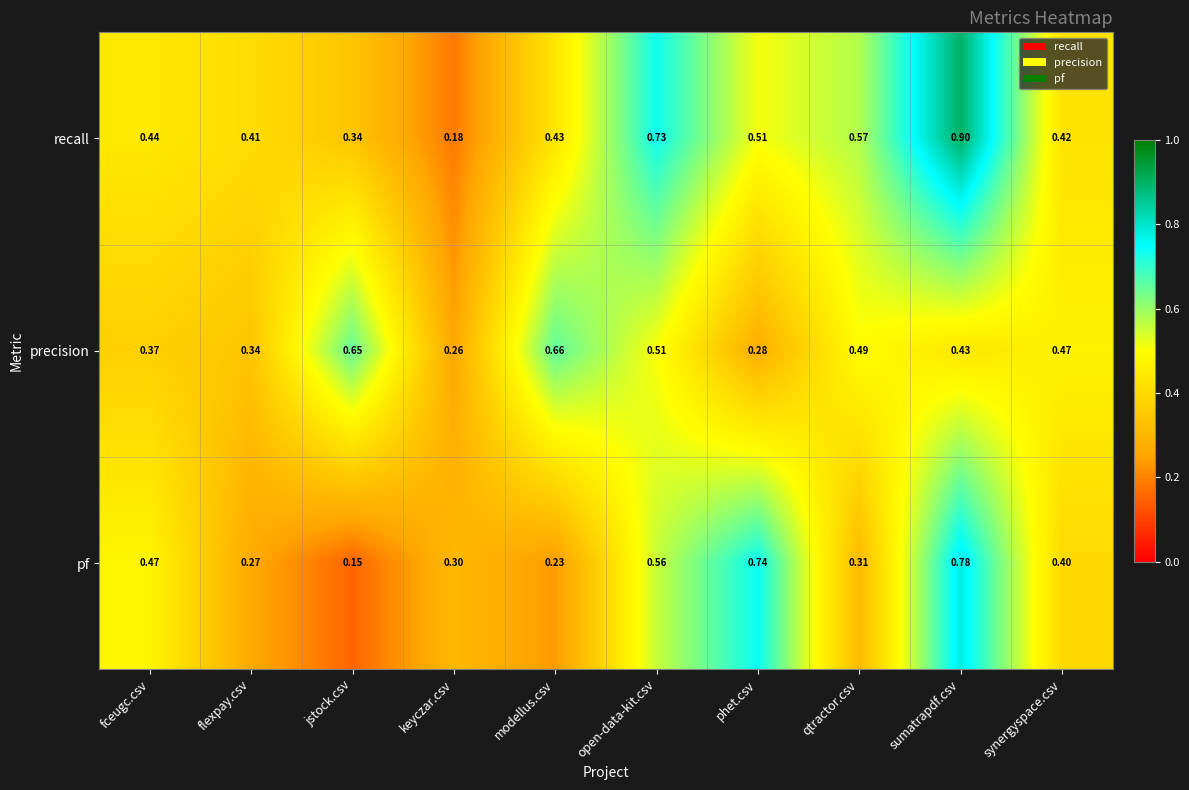

Rank the categories by recall value from lowest to highest.

keyczar.csv, jstock.csv, flexpay.csv, synergyspace.csv, modellus.csv, fceugc.csv, phet.csv, qtractor.csv, open-data-kit.csv, sumatrapdf.csv